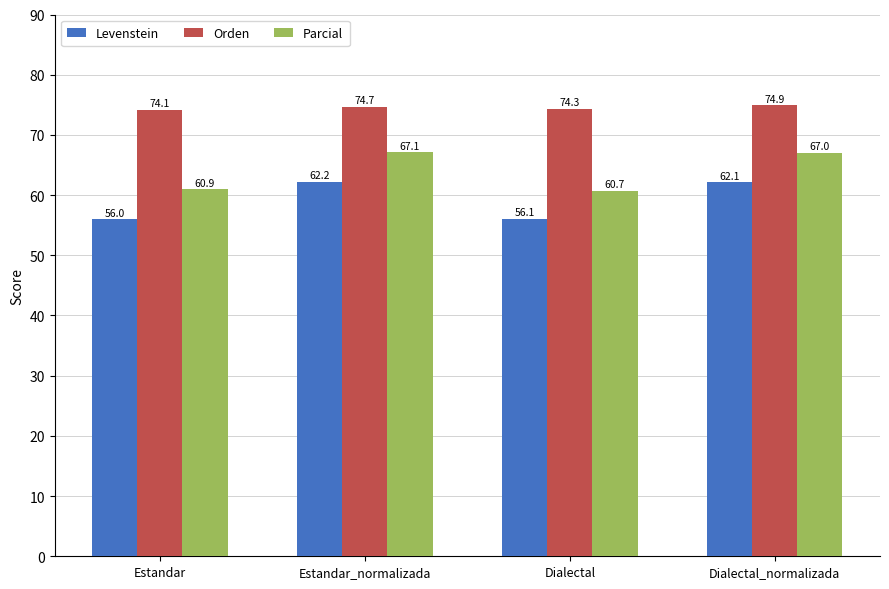

What are all the series names shown in the legend?

Levenstein, Orden, Parcial